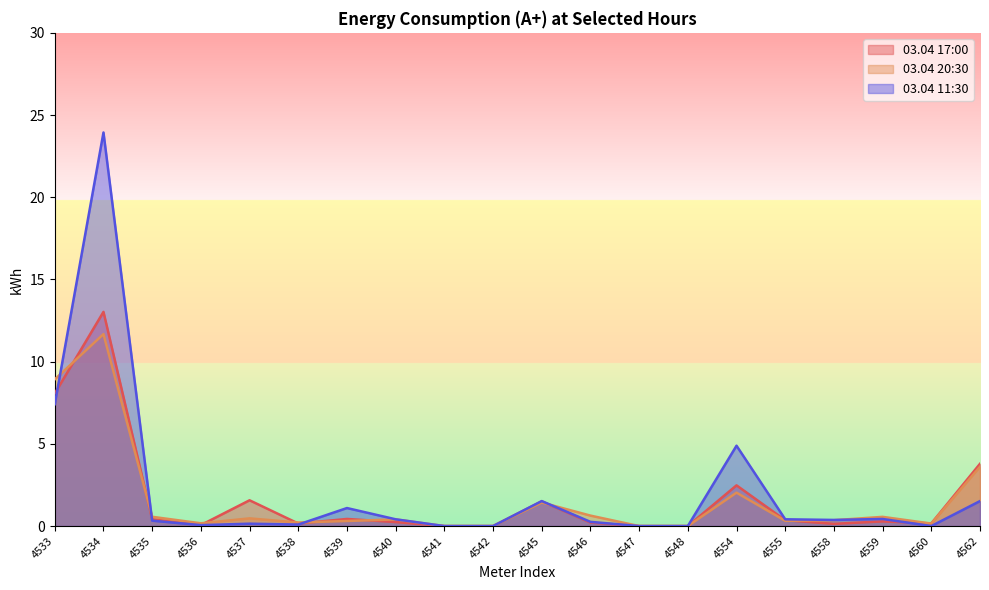

Which series changed the most between 4541 and 4555?

03.04 11:30